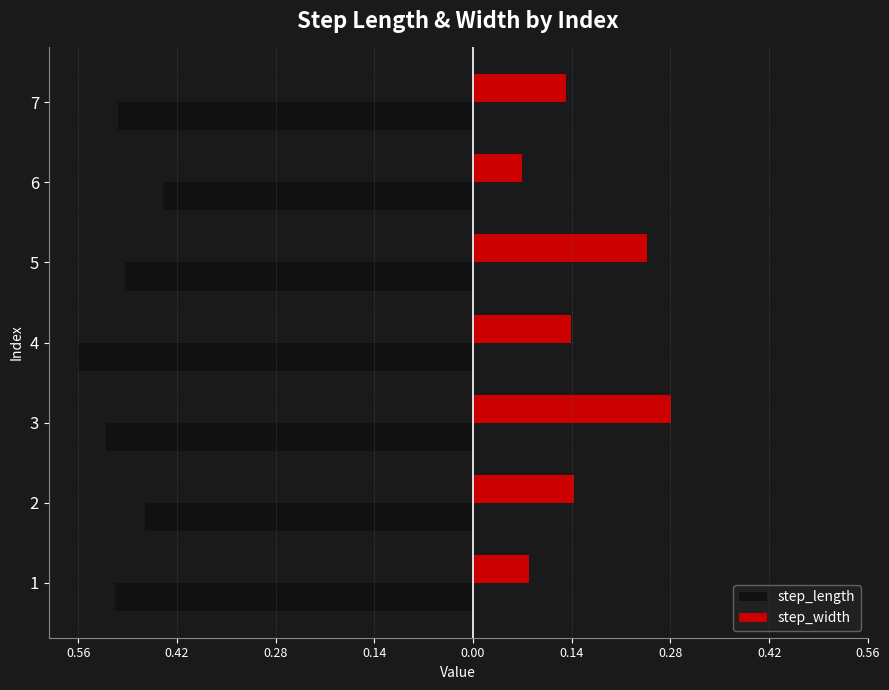

Rank the series by their maximum value, from highest to lowest.

step_width, step_length